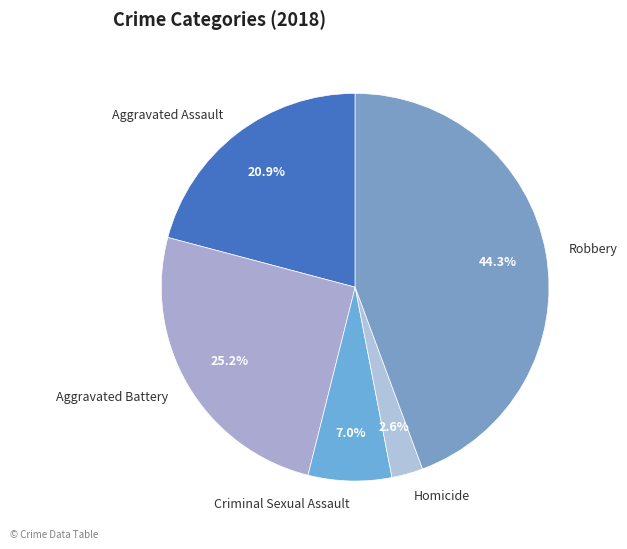

What percentage is the Aggravated Assault slice, to the nearest percent?

21%